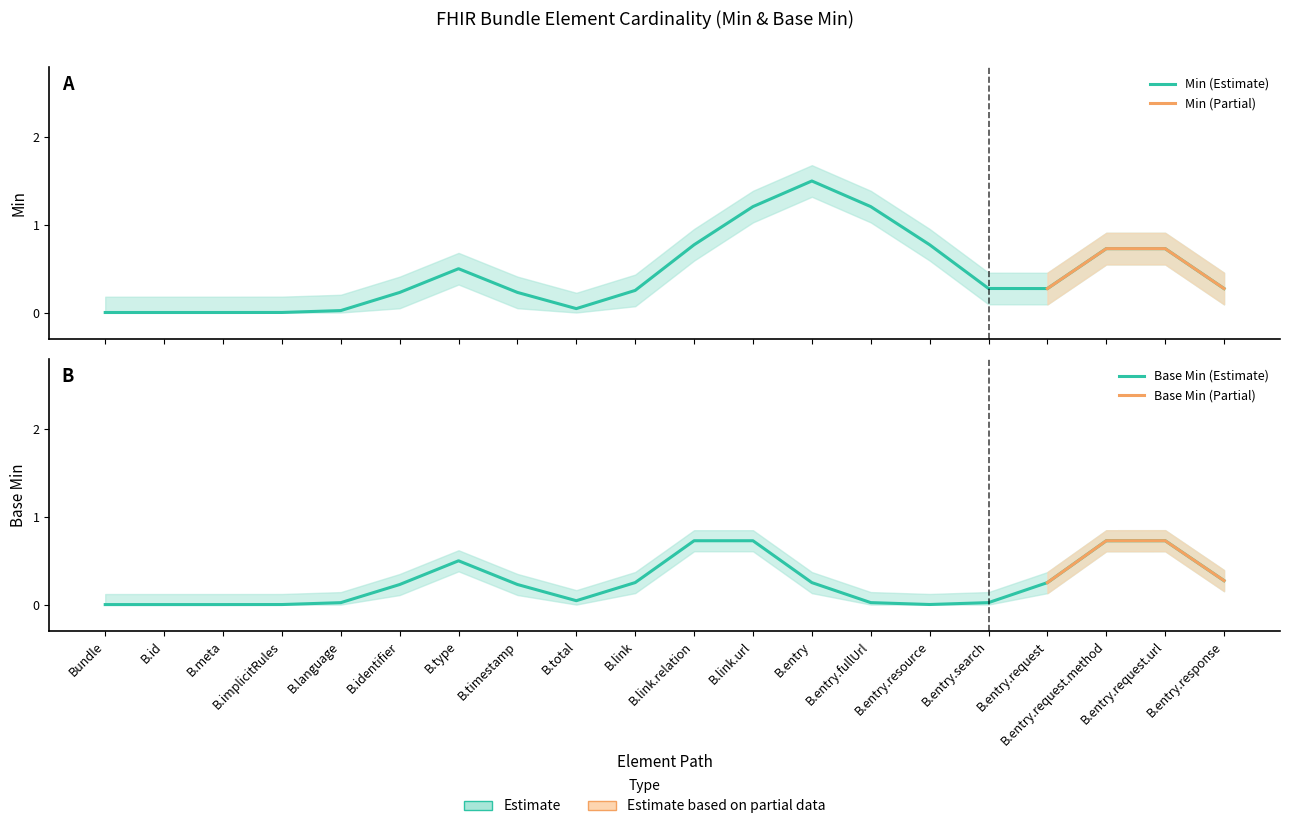

How many categories are shown in the chart?

20